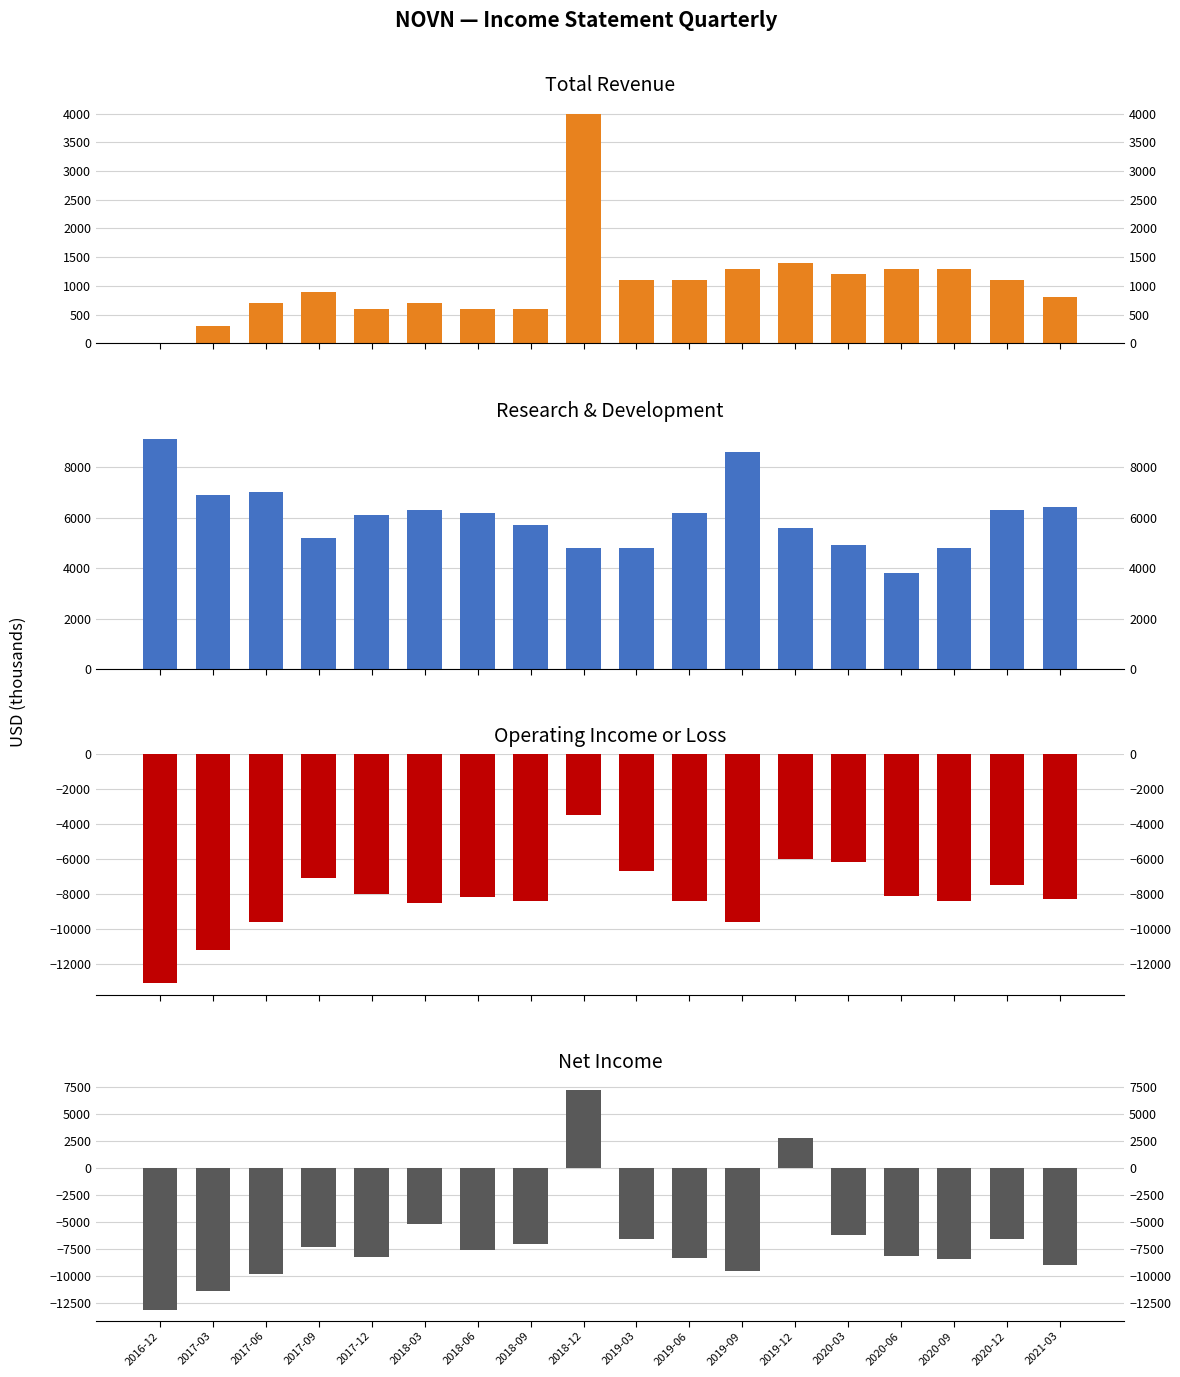

Which series has the largest range (max minus min)?

Net Income